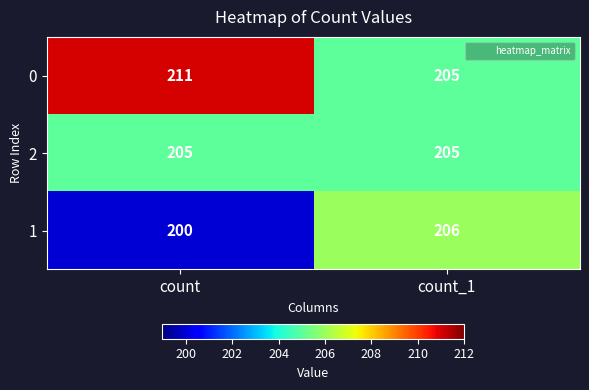

What is the approximate value of 0 at count_1?

205